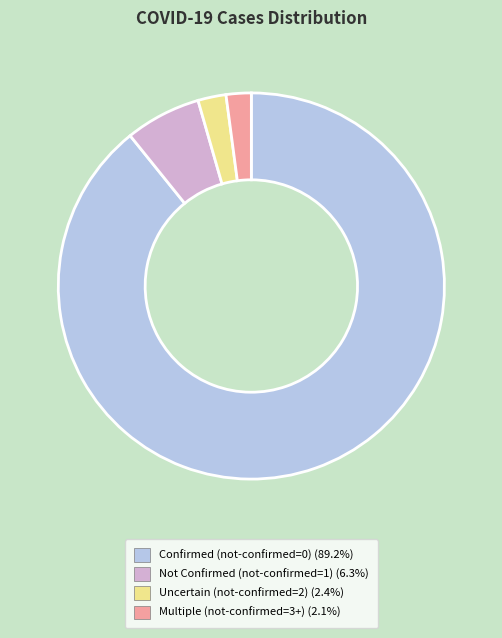

Is there any slice that represents more than half of the pie?

Yes